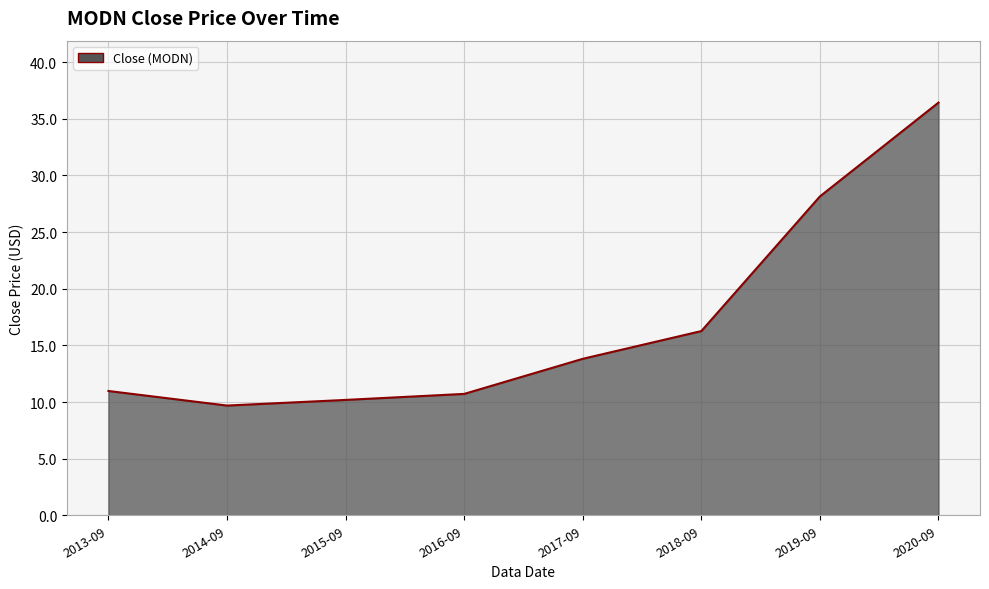

What is the sum of the values at 2018-09 and 2017-09?

30.1